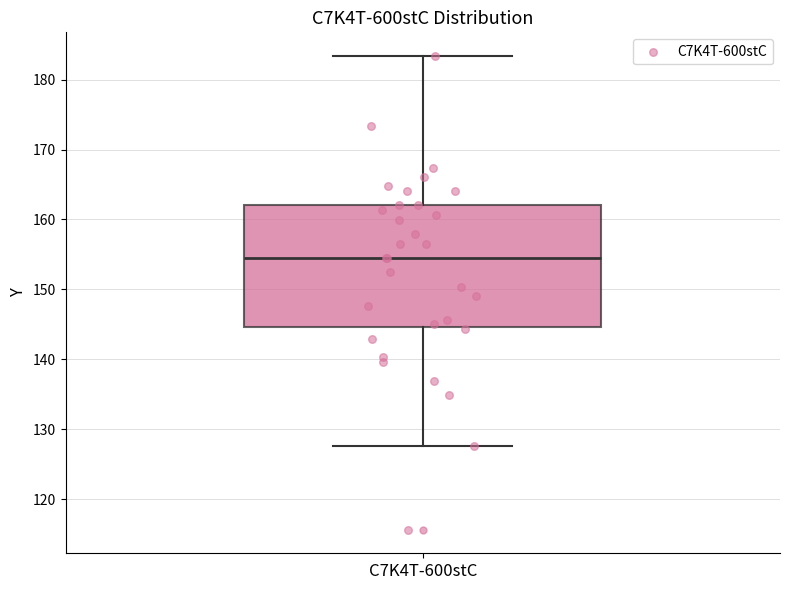

Transcribe this box plot: give where the median line is, the range the box spans, and where the two whiskers end, as read against the y-axis. The values are not printed on the chart, so give them approximately, as read against the axis.

median 154, box 145 to 162, whiskers 128 to 183